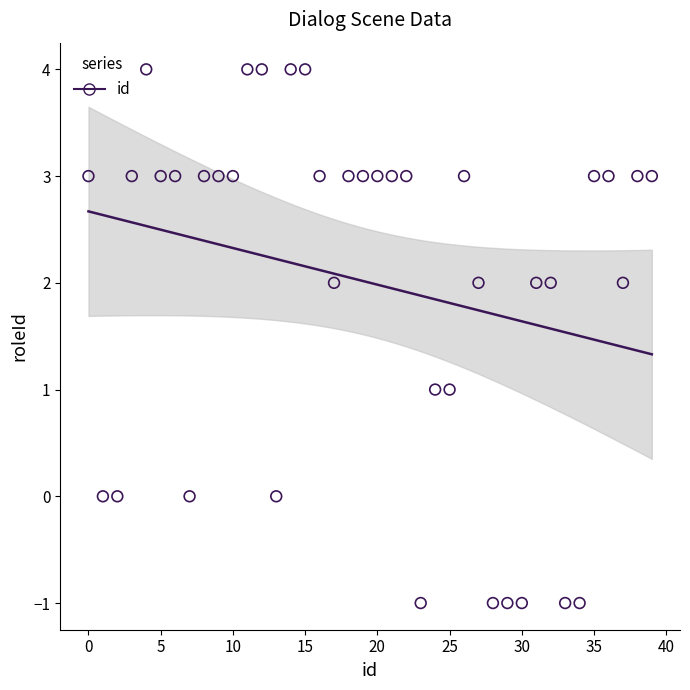

What is the range of Y values (max minus min)?

5